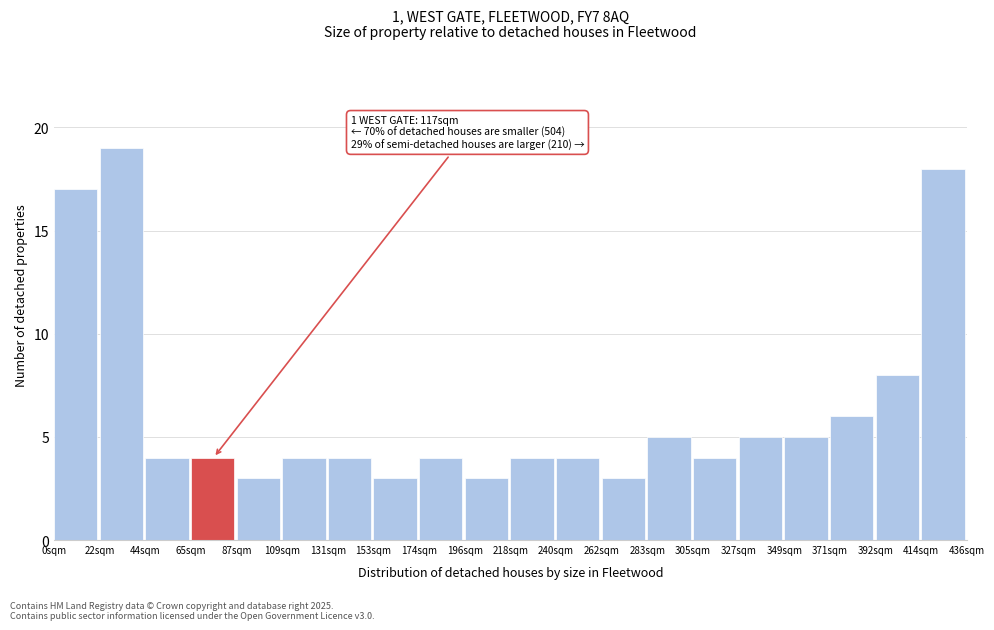

Which range on the x-axis has the tallest bar?

20 to 45